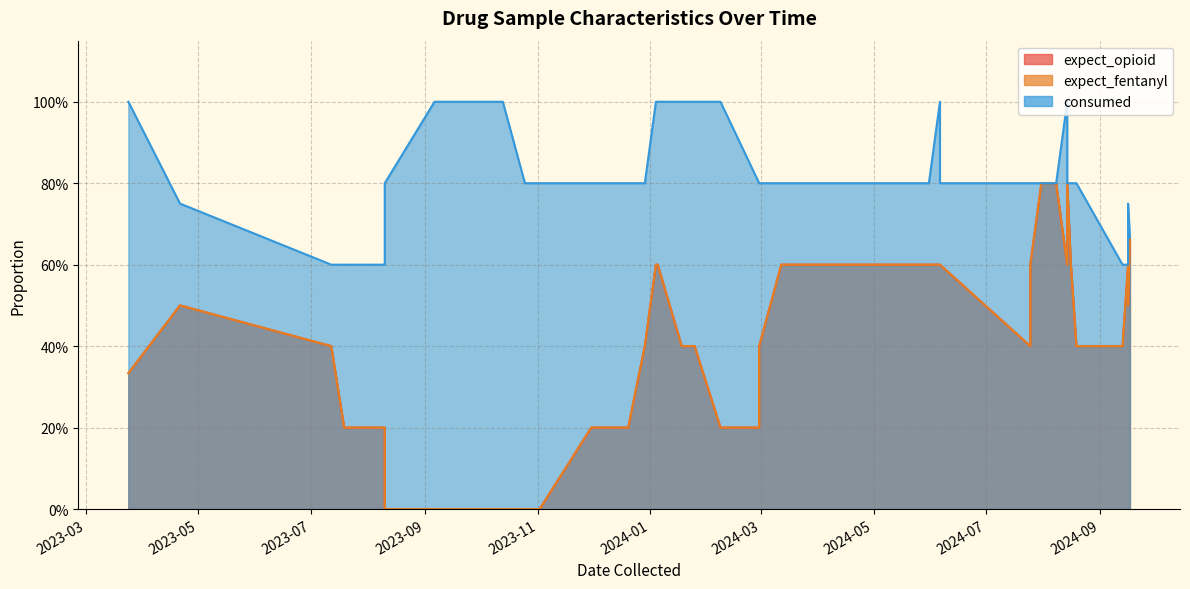

At which label does consumed reach its peak?

2024-06-06